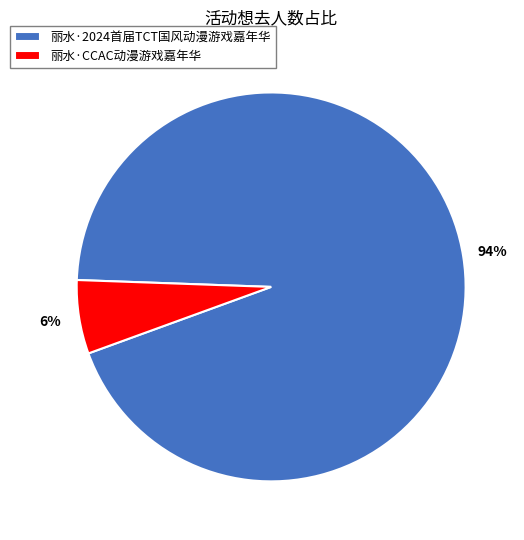

Between 丽水·CCAC动漫游戏嘉年华 and 丽水·2024首届TCT国风动漫游戏嘉年华, which is larger?

丽水·2024首届TCT国风动漫游戏嘉年华